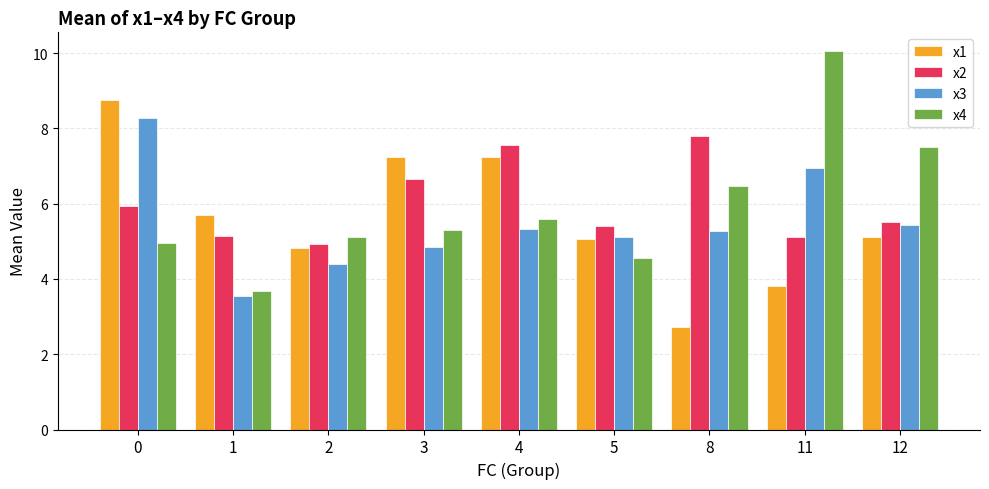

What value does the x2 series have at 1?

5.1